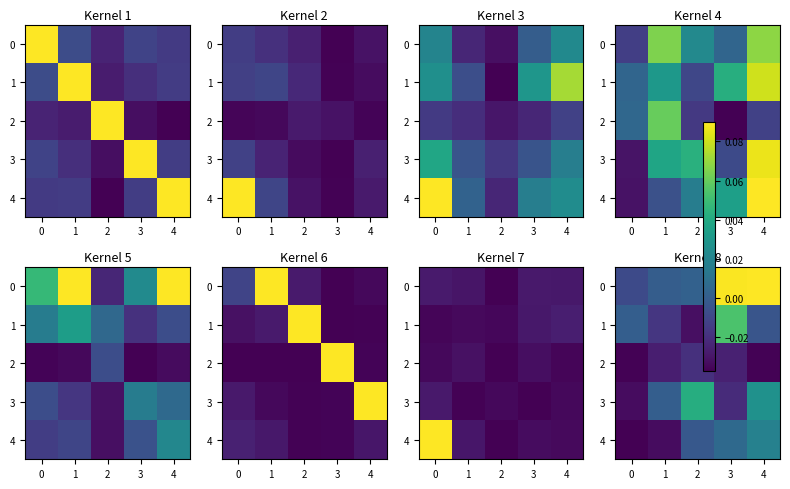

How many data points in 1 are above 0?

2